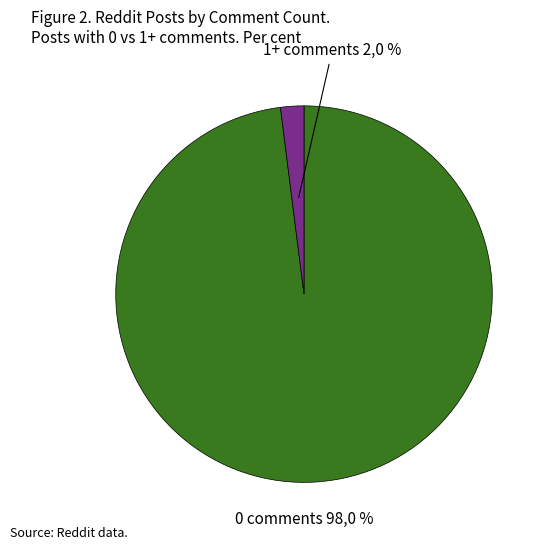

To the nearest percent, what is the combined percentage of 0 comments and 1+ comments?

100%